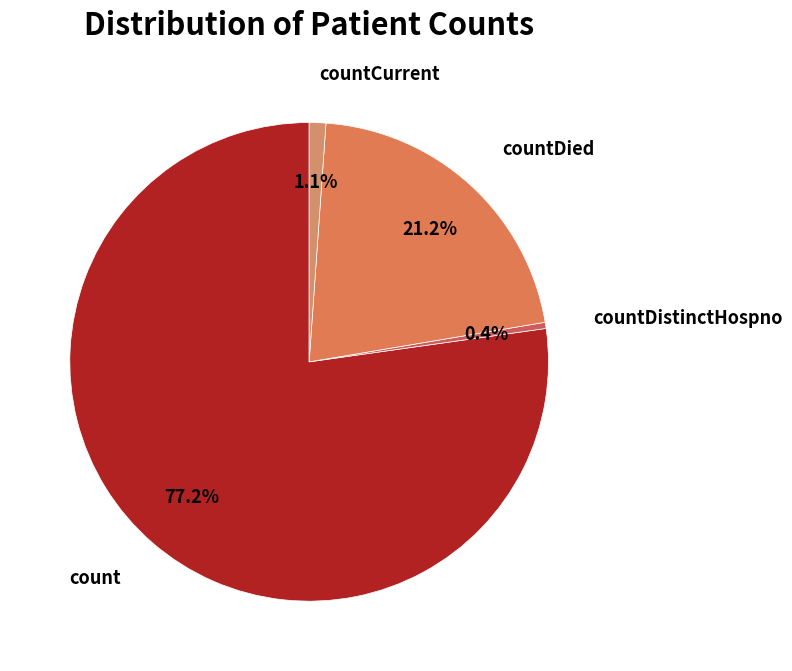

How much of the chart is everything except countDied?

78.8%